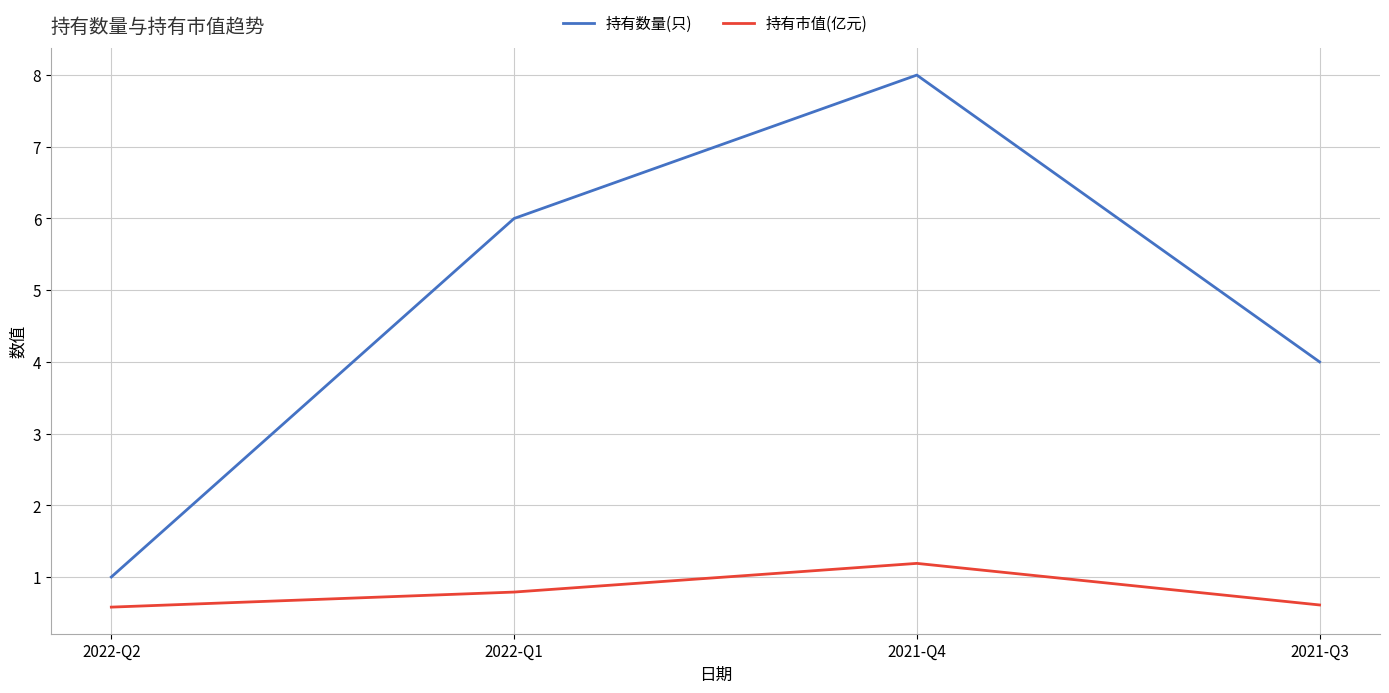

What position from the left is 2022-Q2?

1